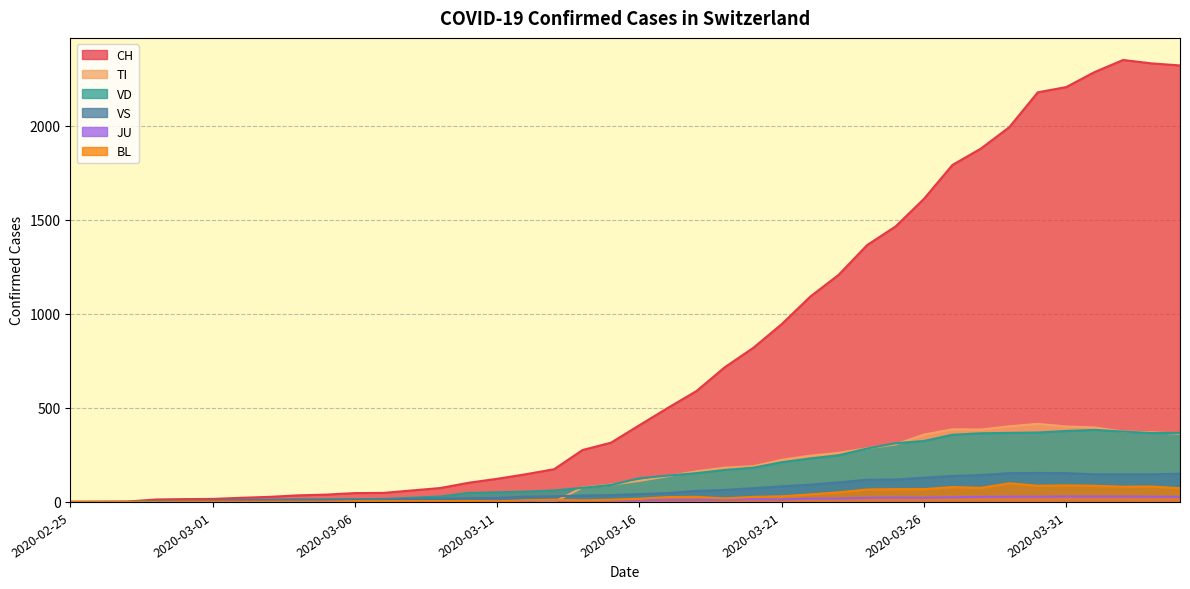

What value does the VS series have at 2020-03-10, to the nearest 5?

20